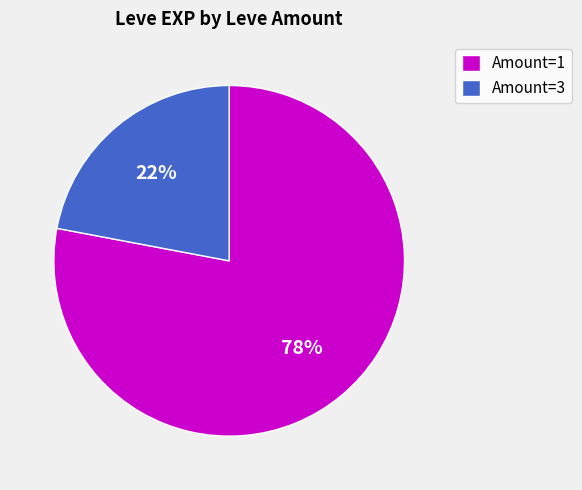

To the nearest percent, what is the average slice percentage?

50%